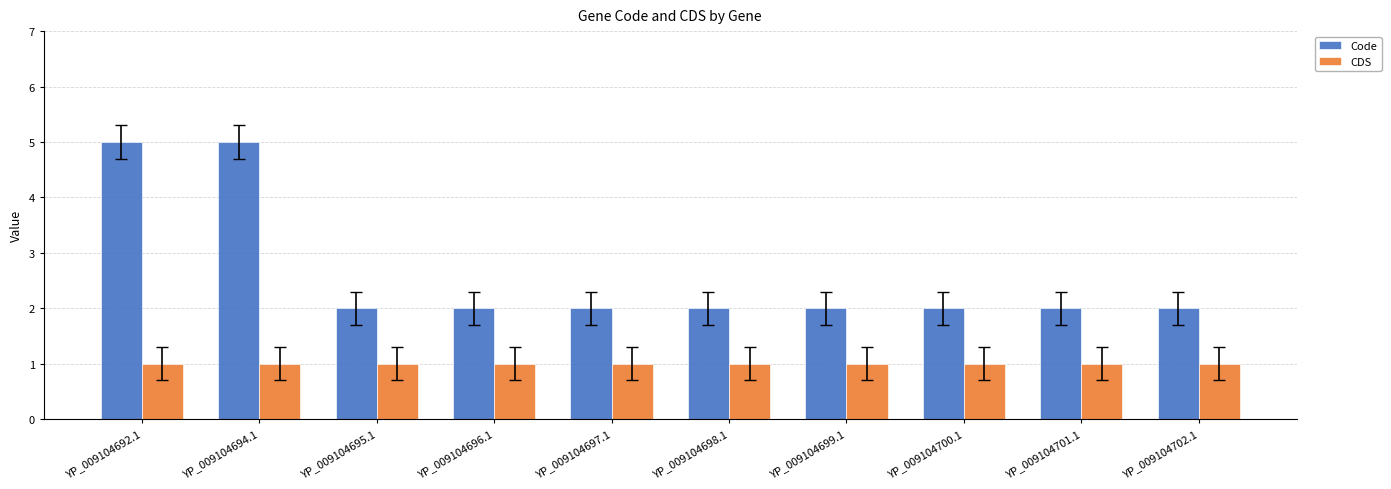

What is the difference between the maximum and minimum values in the Code series?

3